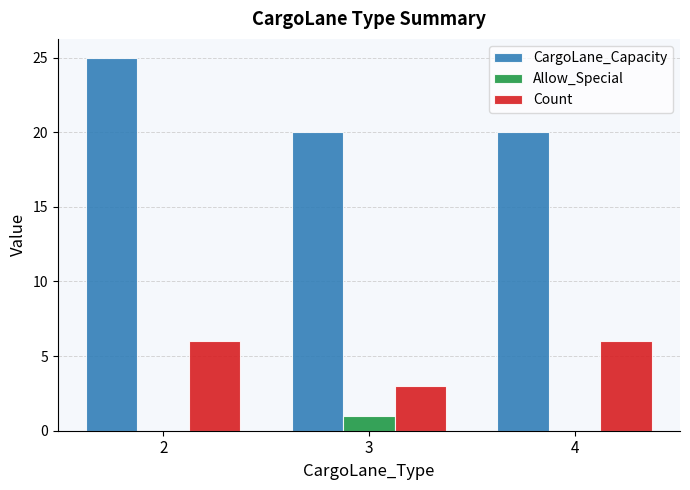

What is the sum of the Allow_Special values at 3 and 4?

1